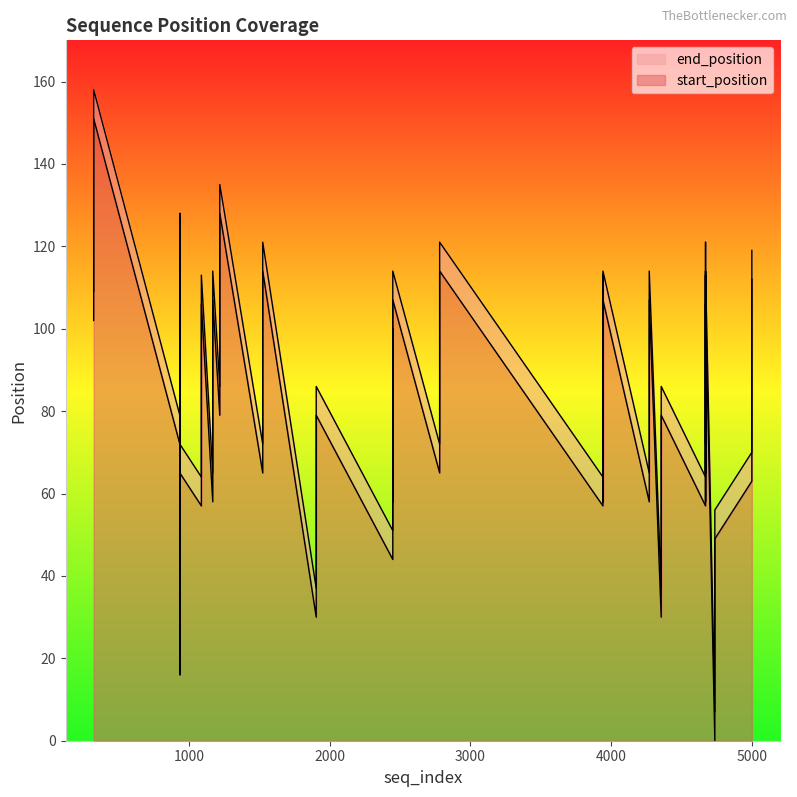

Between 1905 and 4271, which is larger?

4271